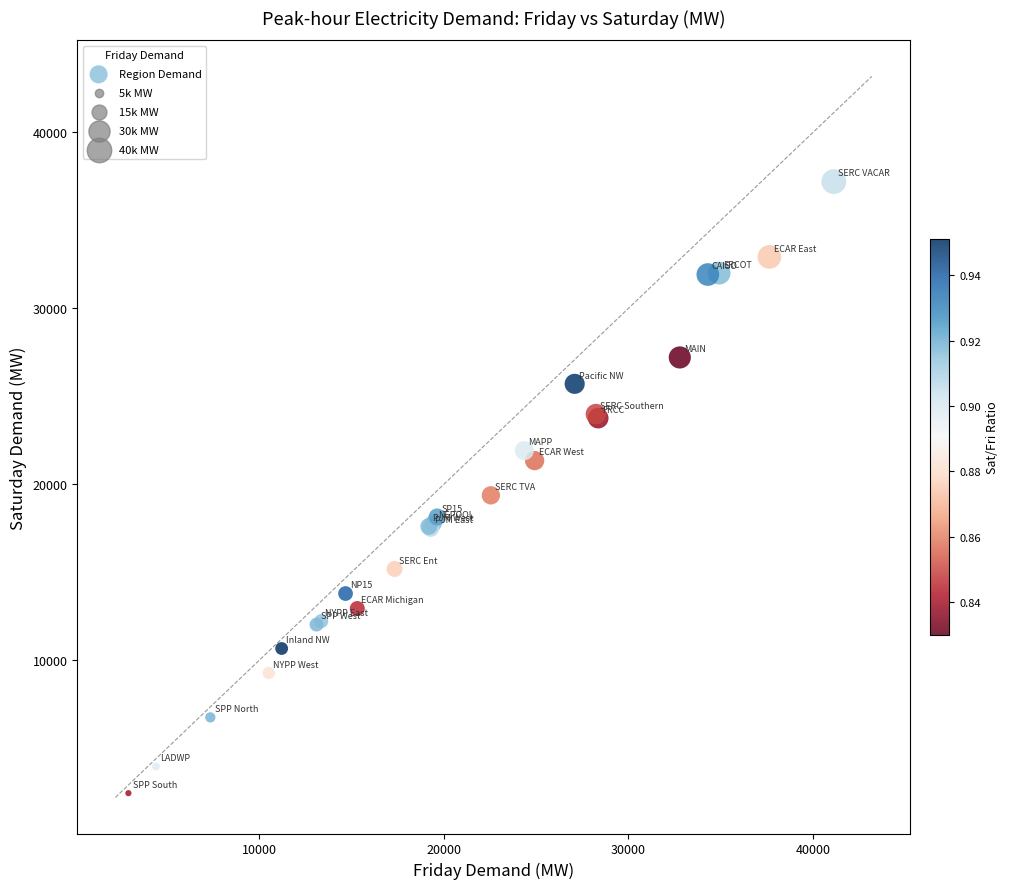

What Y value in the scatter plot is closest to 19818?

19366.4